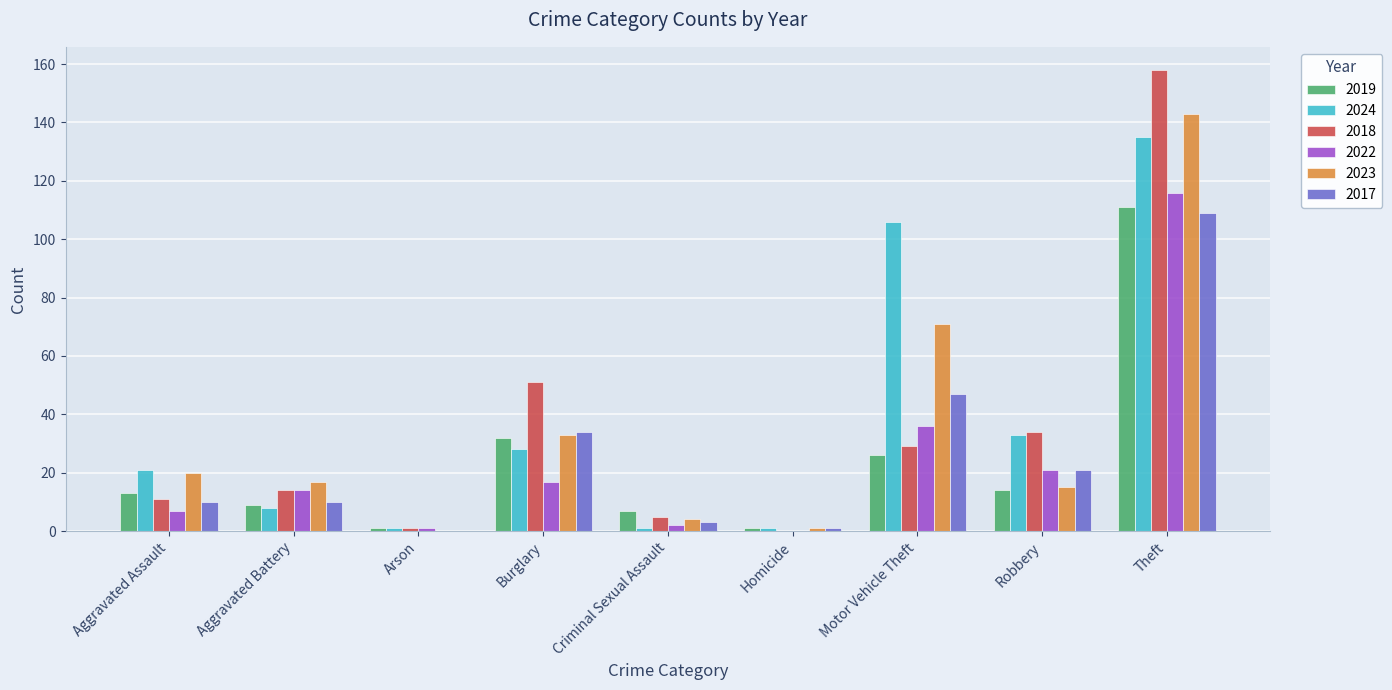

Are the bars horizontal?

No